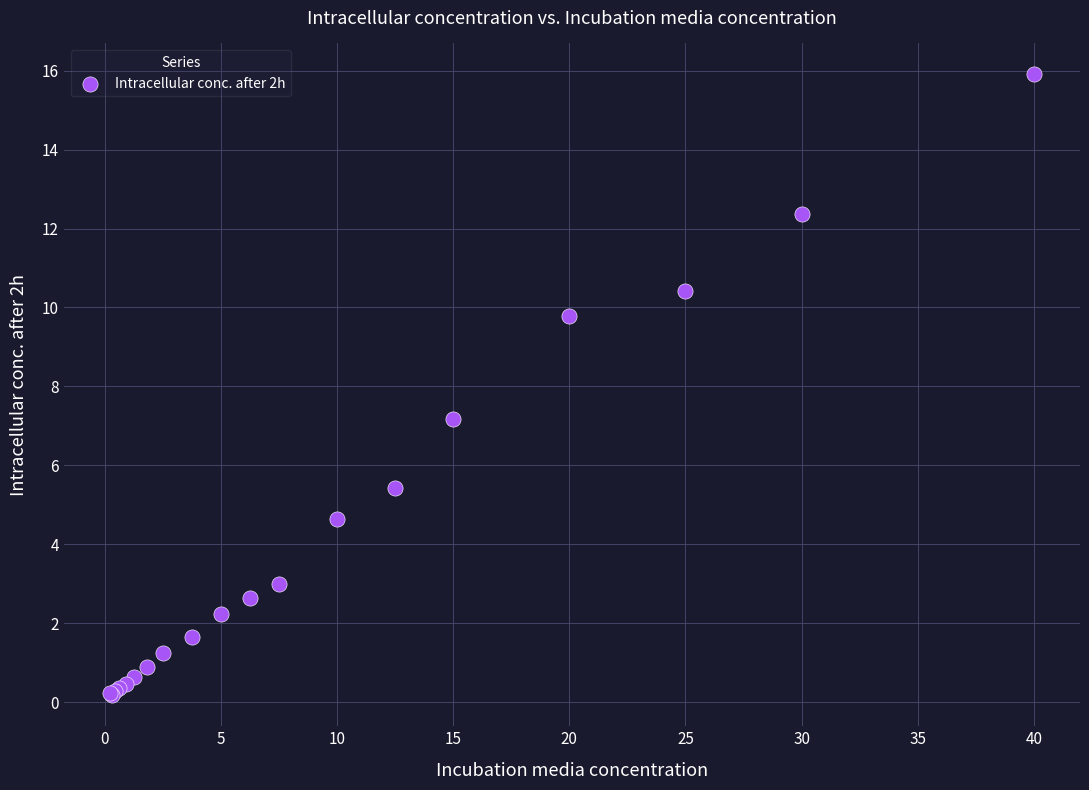

What Y value in the scatter plot is closest to 8?

7.2